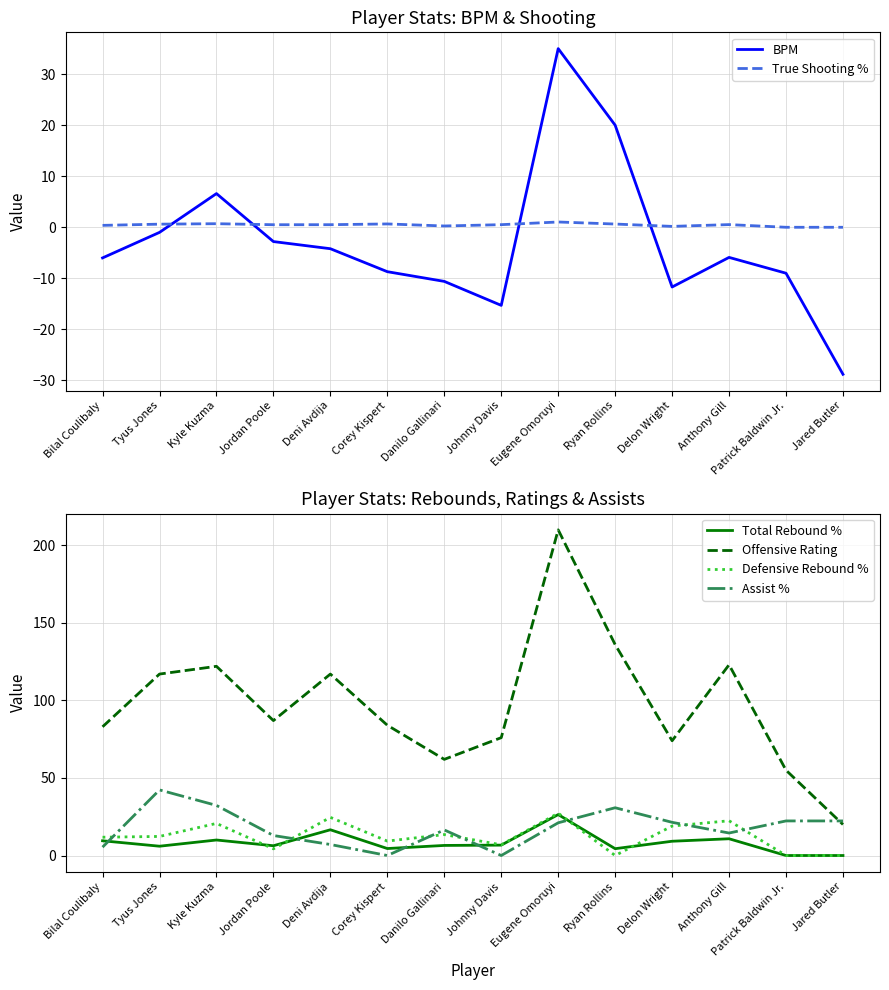

True or false: Total Rebound % and True Shooting % cross at least once.

False